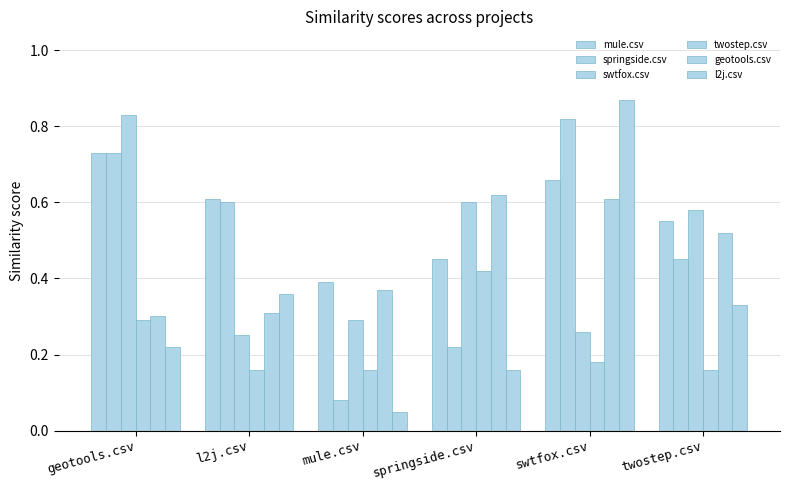

How many bars are there in total?

36